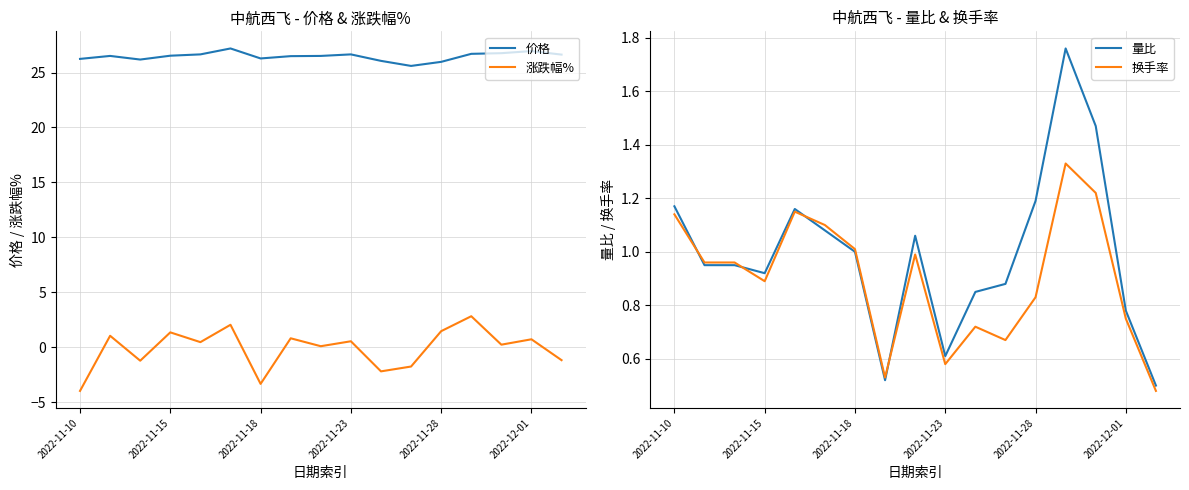

At which category is the sum across all series the highest?

13